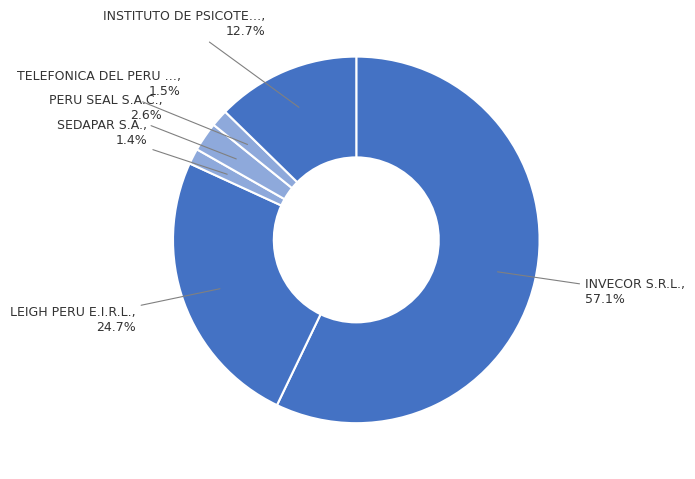

What is the smallest slice in the pie chart?

SEDAPAR S.A.